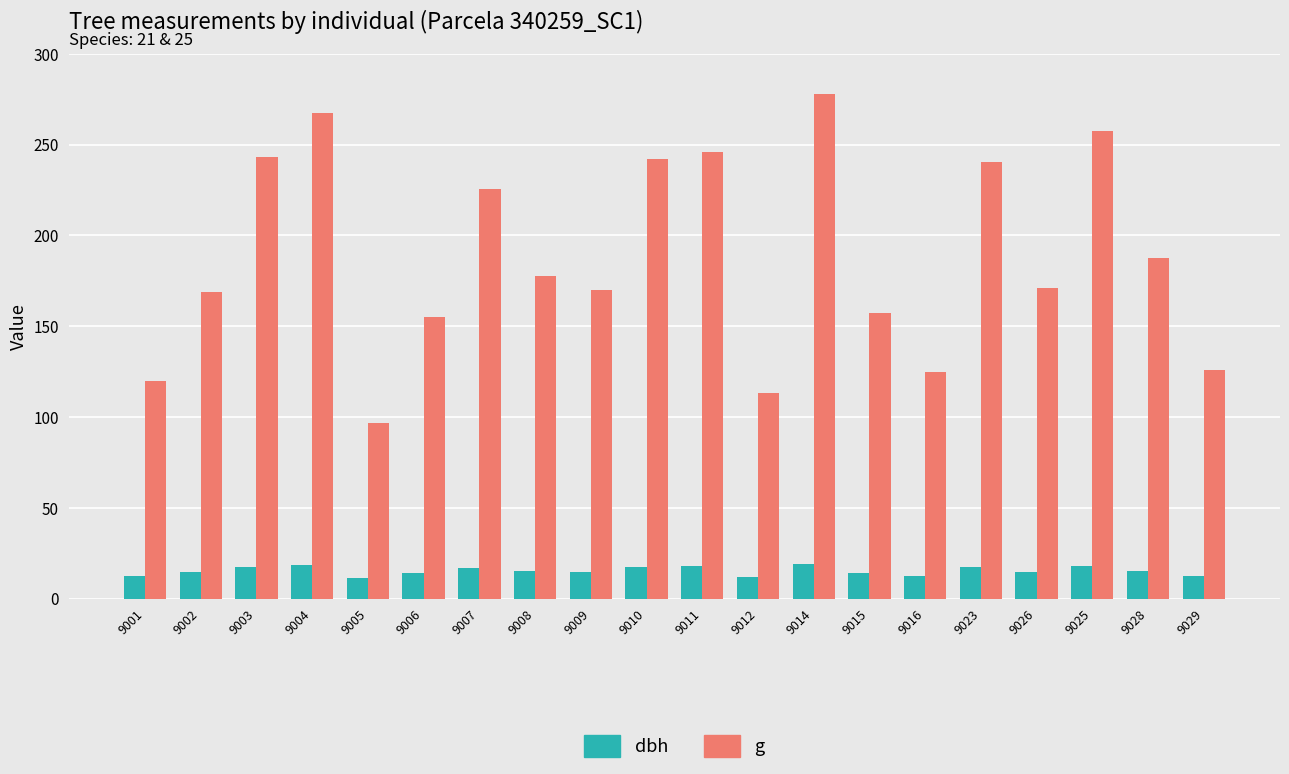

What are all the series names shown in the legend?

dbh, g